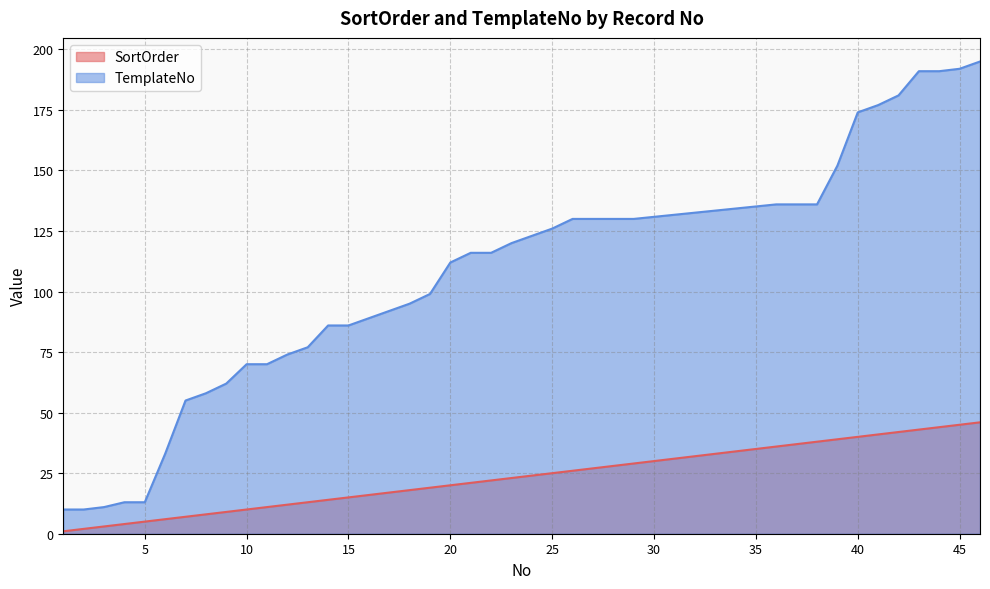

True or false: SortOrder and TemplateNo intersect in this chart.

False